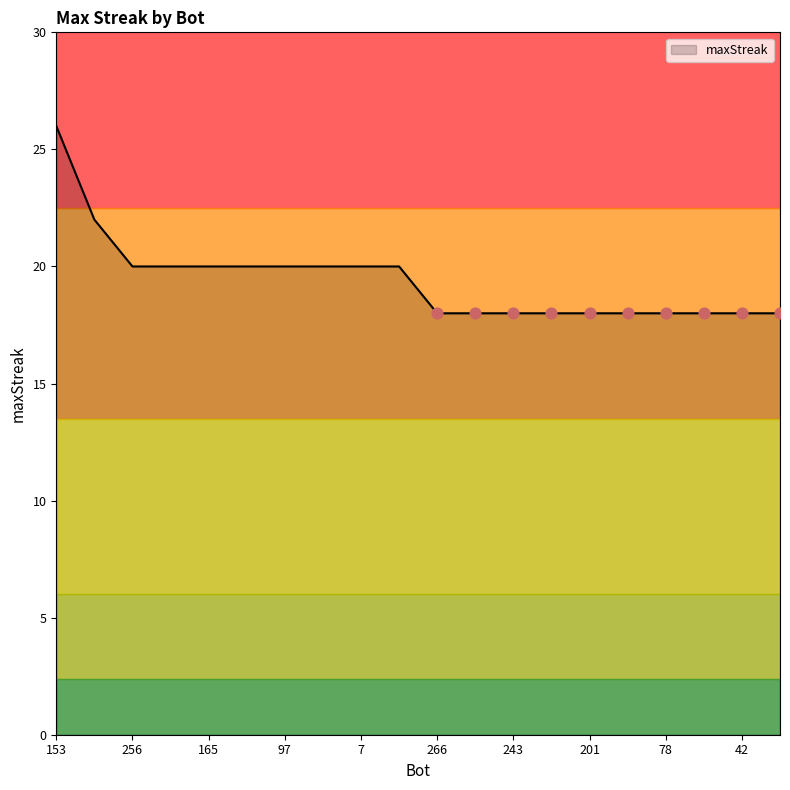

What is the greatest value displayed?

26